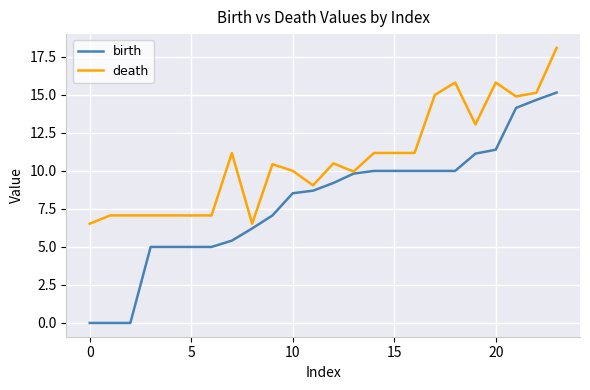

Does the chart display data point markers on the line(s)?

No